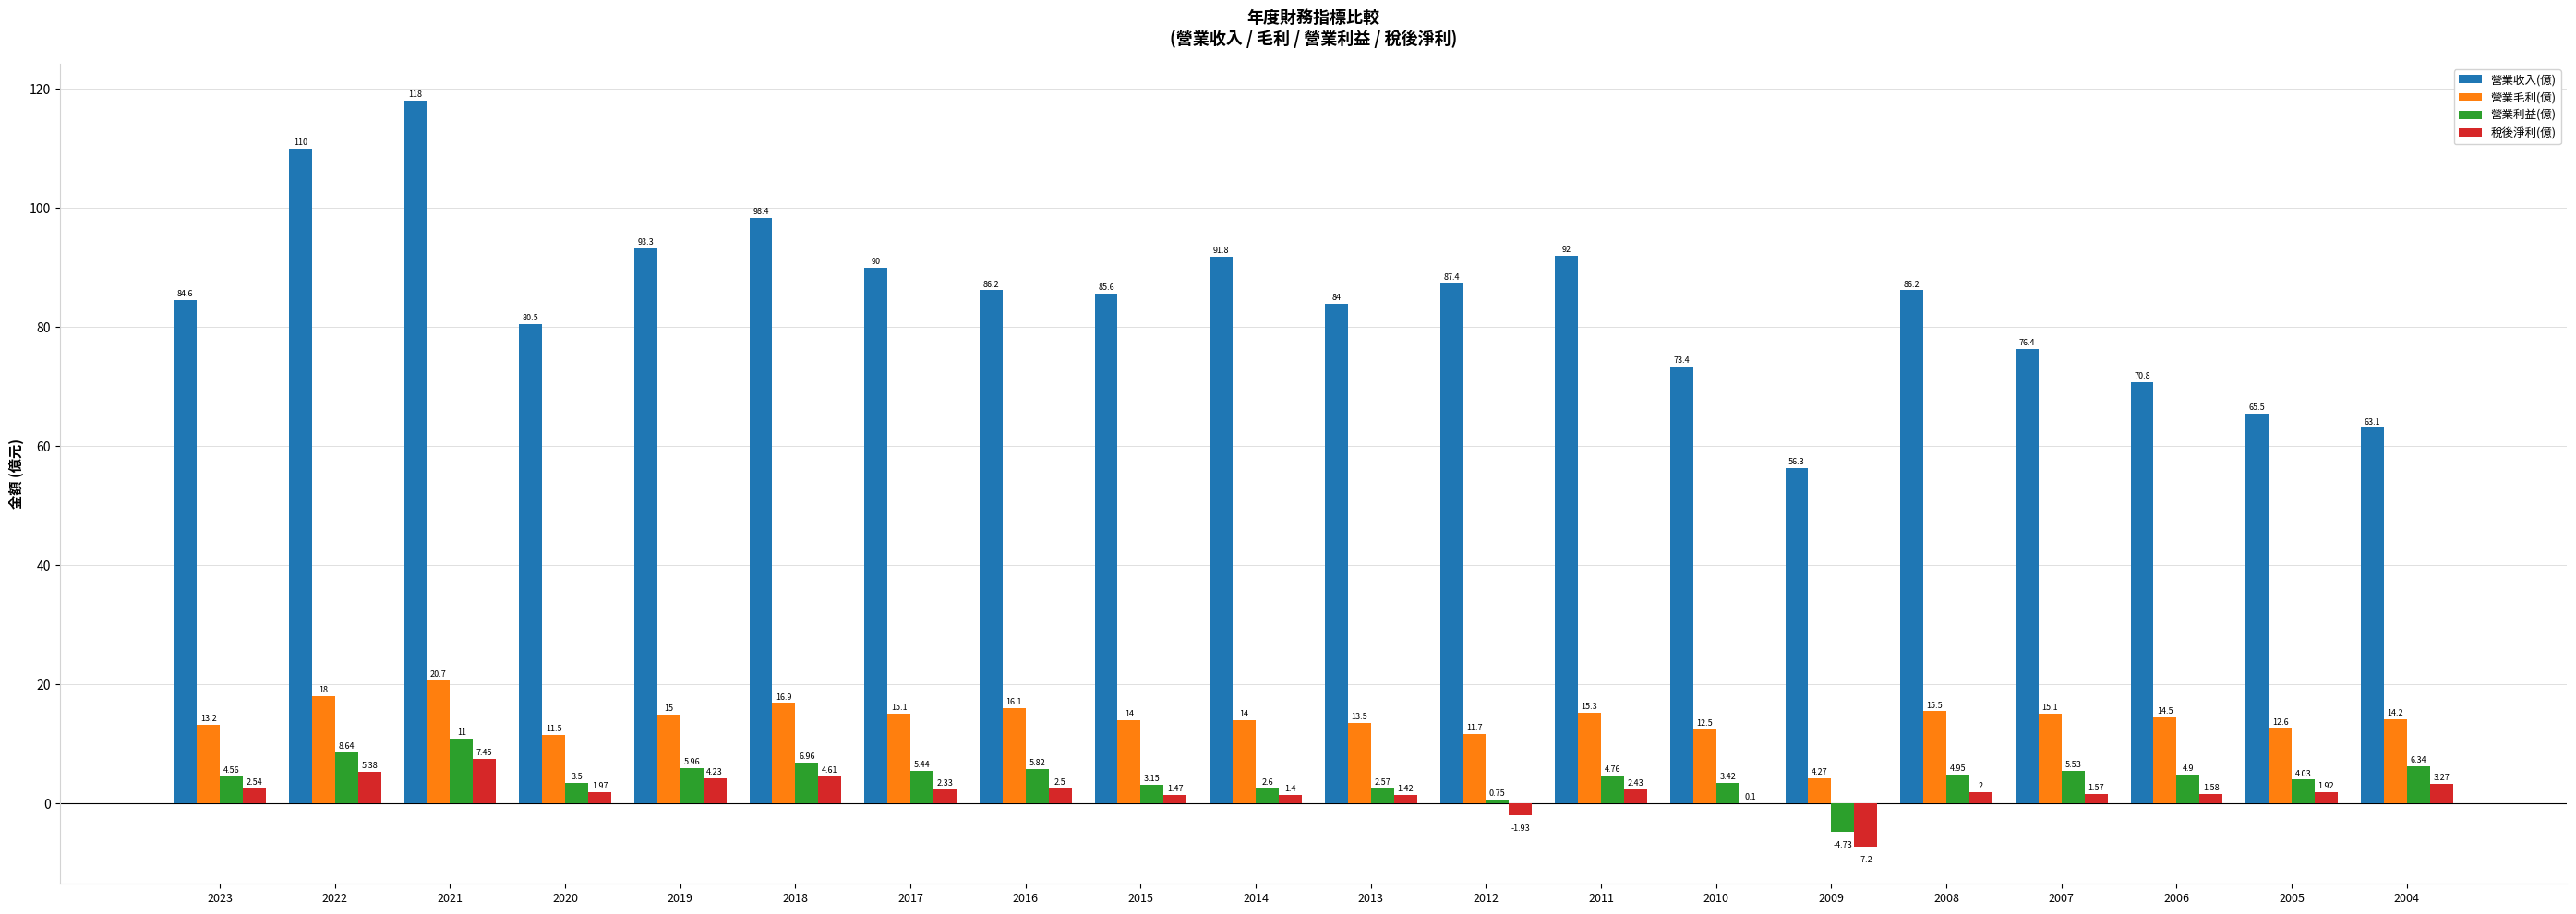

What is the greatest value displayed?

118.0